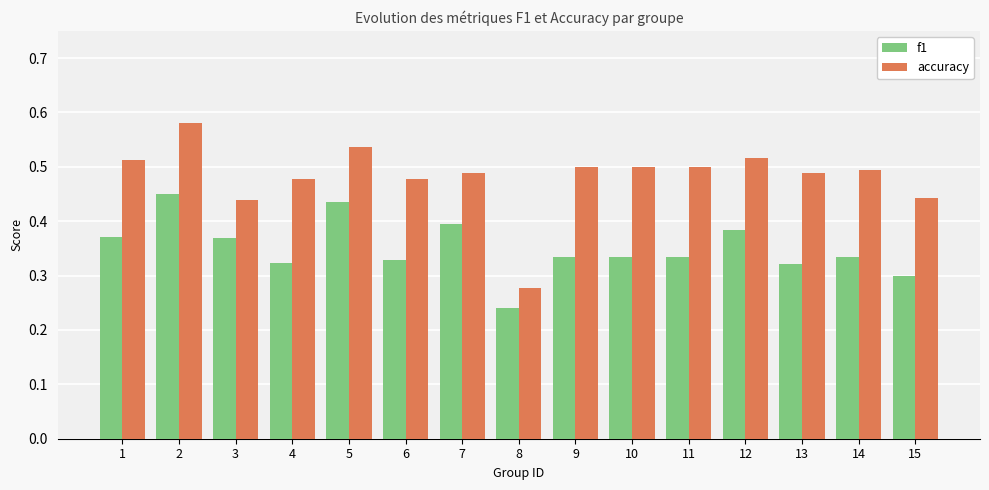

What is the sum of the f1 values at 1 and 11?

0.7